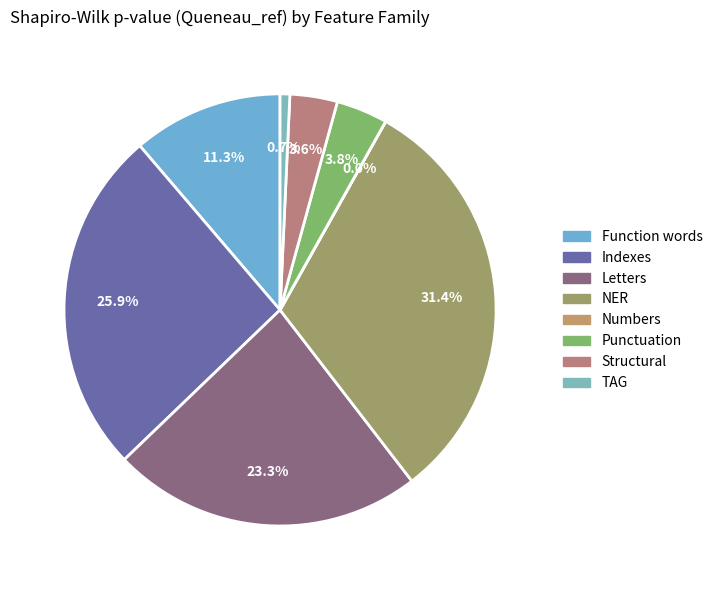

Which category has the smallest portion of the pie?

Numbers